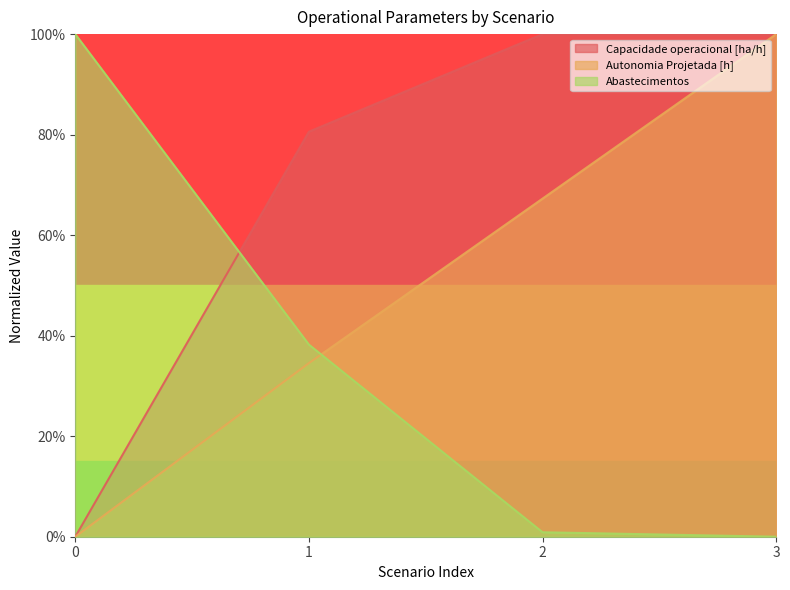

Is the value of Capacidade operacional [ha/h] at 2 greater than the value of Abastecimentos at 1?

Yes